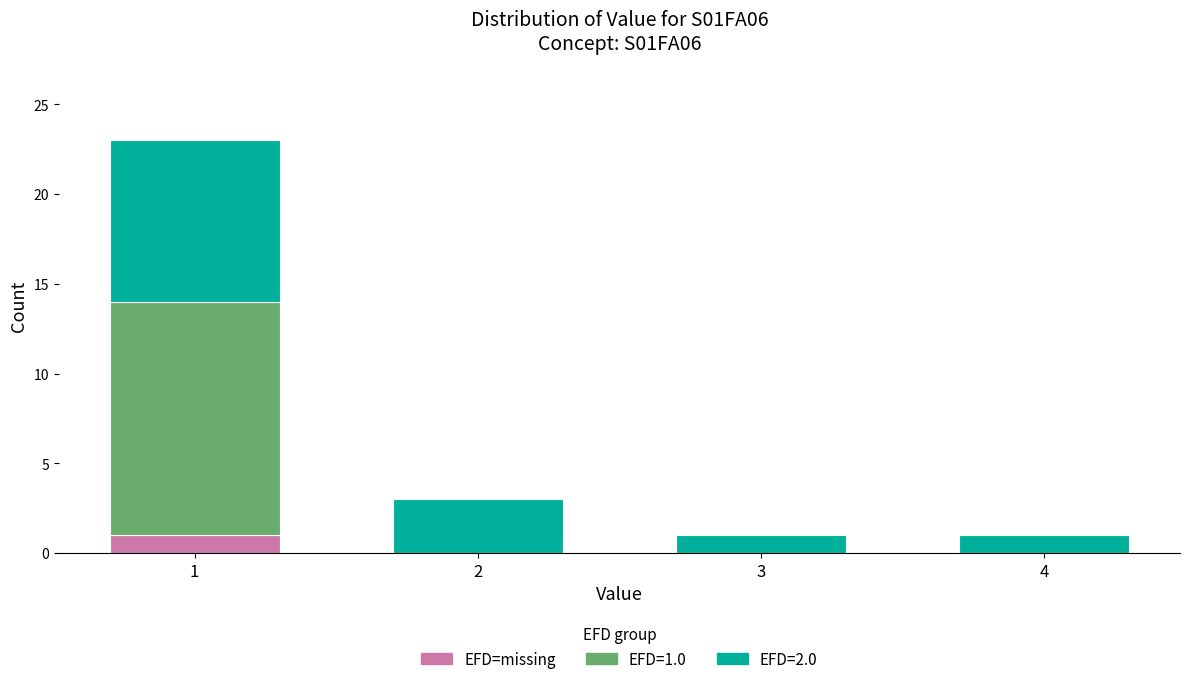

Reading right to left, list the values for the EFD=missing series.

4=0	3=0	2=0	1=1